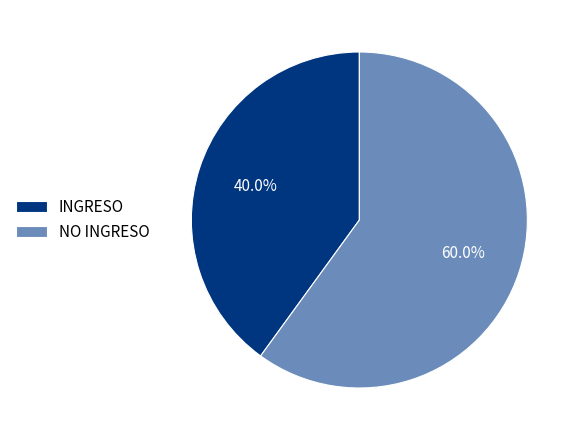

Count the number of slices in the pie.

2